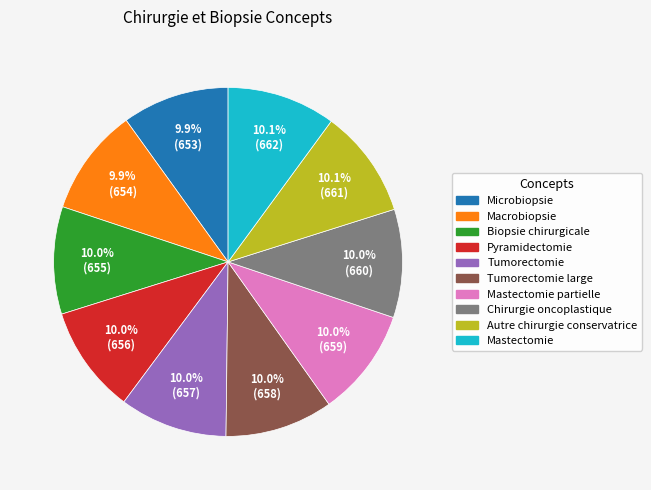

Is there any slice that represents more than half of the pie?

No